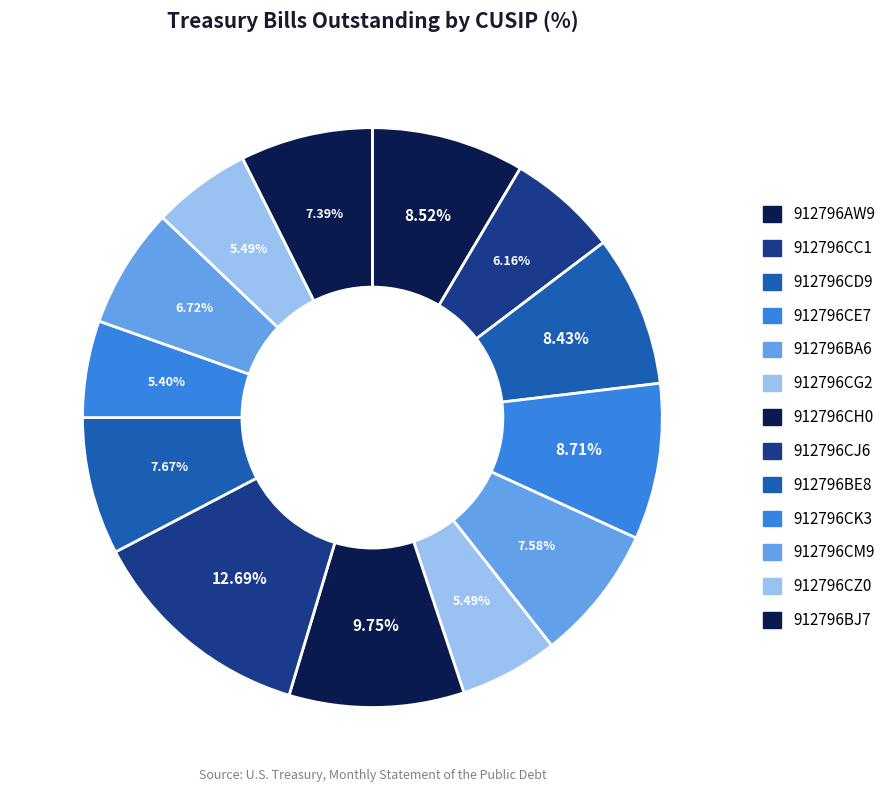

Count the number of slices in the pie.

13